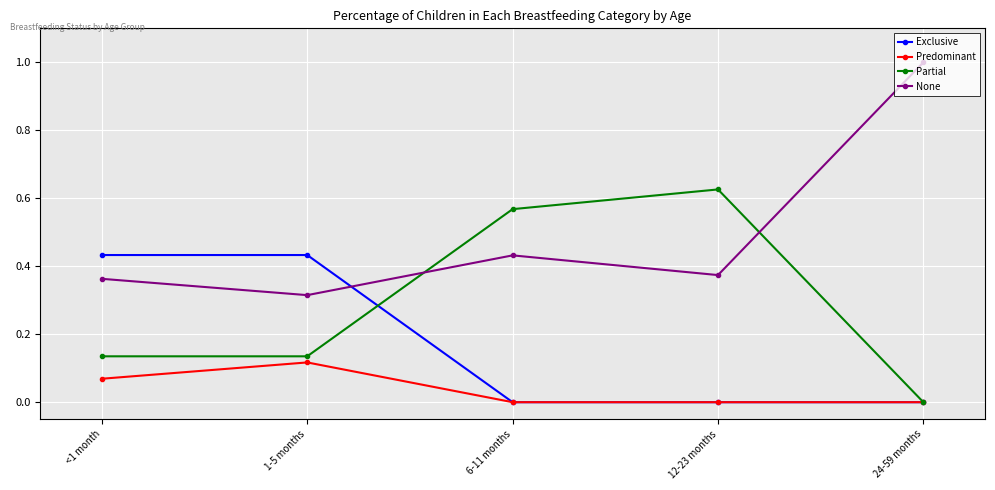

True or false: Predominant has more than 0 interior local peaks.

True